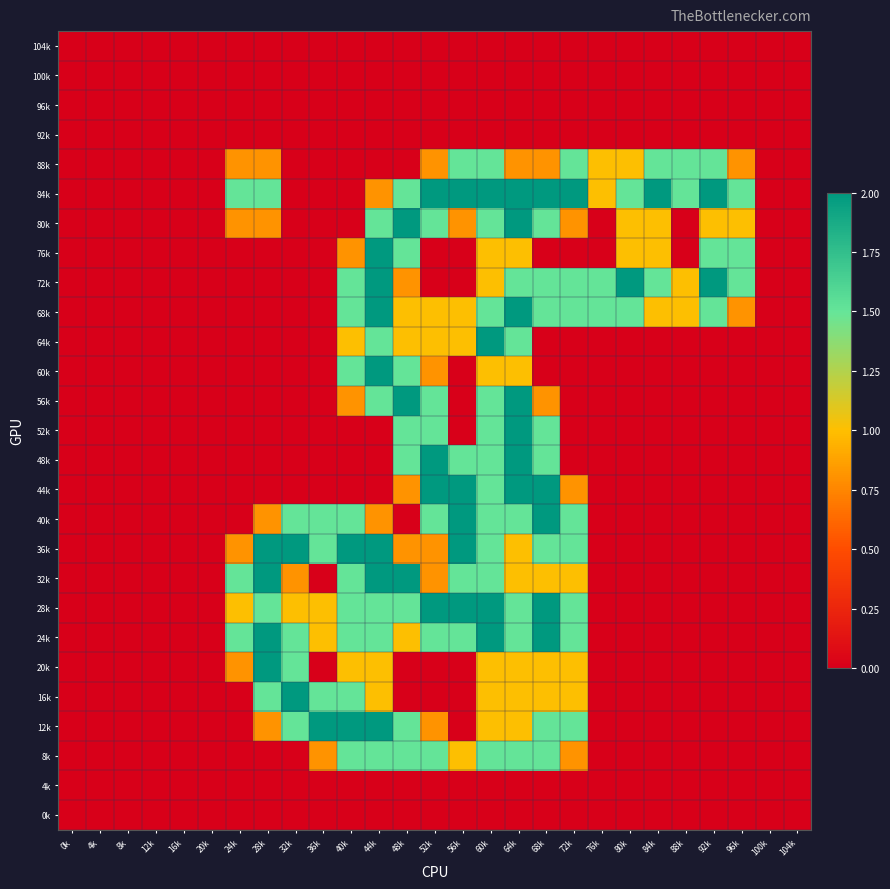

Count the number of categories in the chart.

27